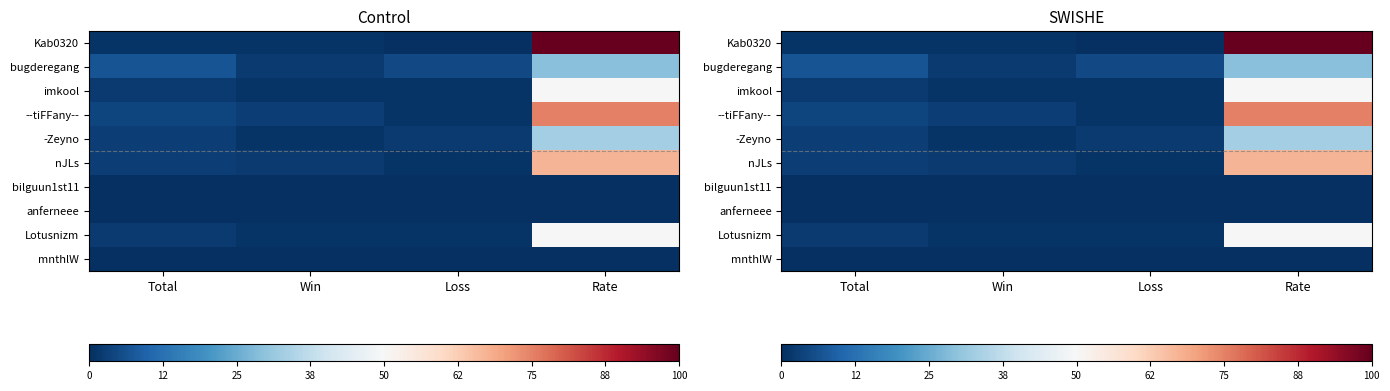

Which series has the largest range (max minus min)?

Kab0320